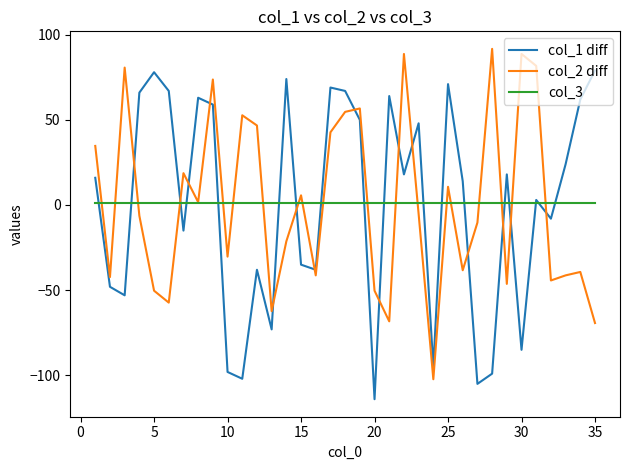

Reading left to right, what are all the values shown in this chart?

col_1 diff: 15.9	-48.1	-53.1	65.9	77.9	66.9	-15.1	62.9	58.9	-98.1	-102.1	-38.1	-73.1	73.9	-35.1	-38.1	68.9	66.9	49.9	-114.1	63.9	17.9	47.9	-95.1	70.9	13.9	-105.1	-99.1	17.9	-85.1	2.9	-8.1	23.9	61.9	78.9
col_2 diff: 34.6	-42.4	80.6	-6.4	-50.4	-57.4	18.6	1.6	73.6	-30.4	52.6	46.6	-62.4	-21.4	5.6	-41.4	42.6	54.6	56.6	-50.4	-68.4	88.6	-5.4	-102.4	10.6	-38.4	-10.4	91.6	-46.4	88.6	81.6	-44.4	-41.4	-39.4	-69.4
col_3: 1.0	1.0	1.0	1.0	1.0	1.0	1.0	1.0	1.0	1.0	1.0	1.0	1.0	1.0	1.0	1.0	1.0	1.0	1.0	1.0	1.0	1.0	1.0	1.0	1.0	1.0	1.0	1.0	1.0	1.0	1.0	1.0	1.0	1.0	1.0